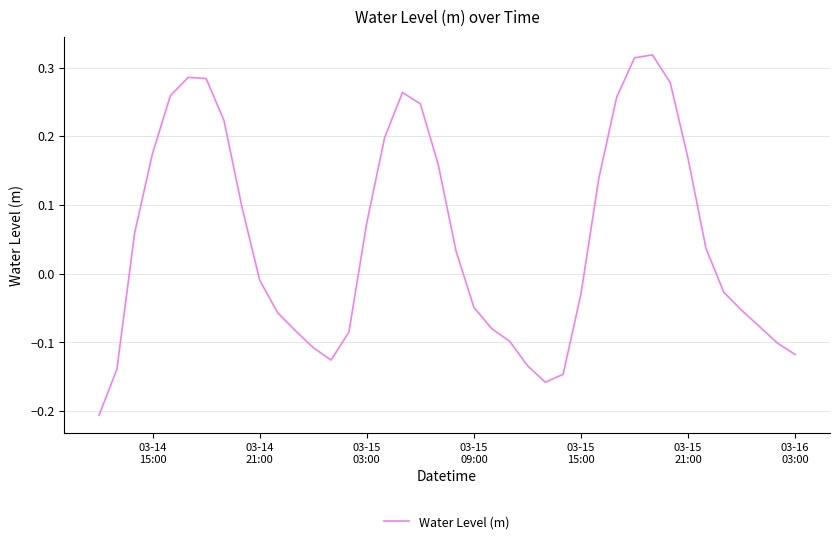

What is the difference between the maximum and minimum values?

0.5